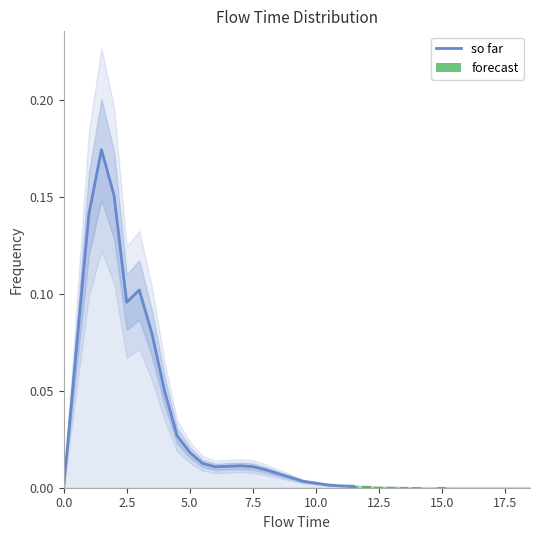

The chart shows a value of 0.3 at 1.5. True or false?

False